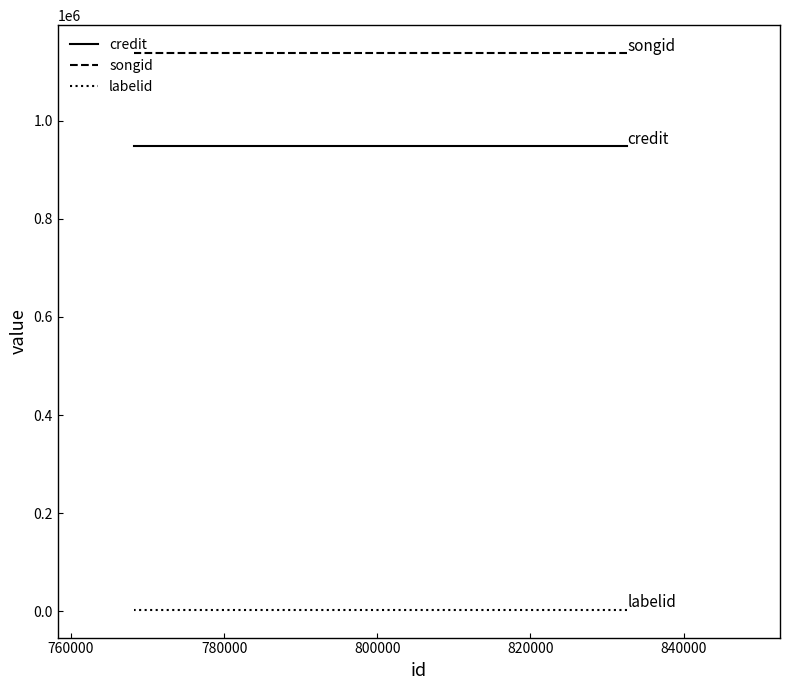

How many lines are shown in the chart?

3